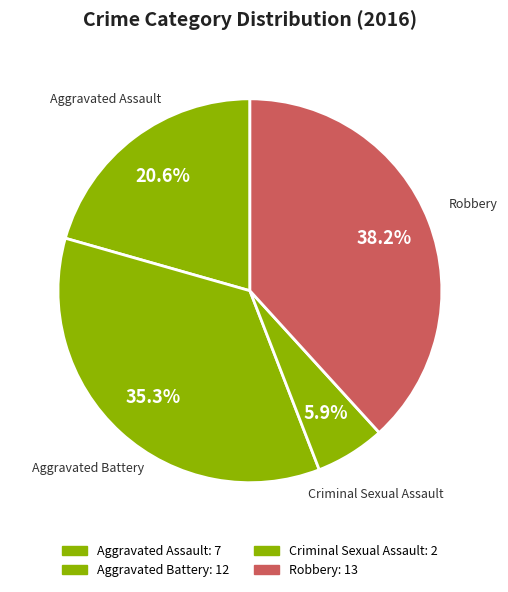

Count the number of slices in the pie.

4